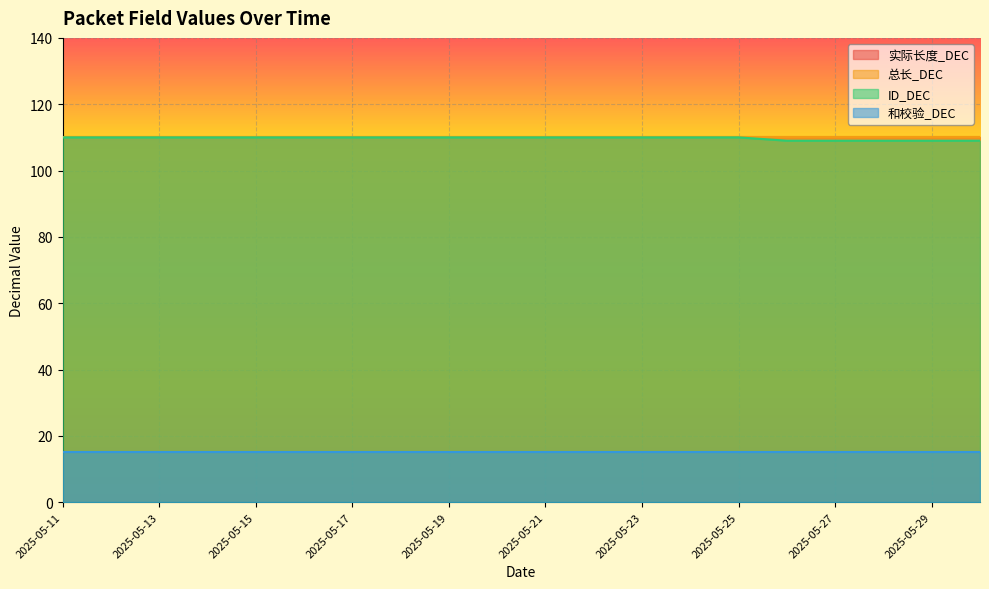

What is the highest value of the 和校验_DEC series?

15